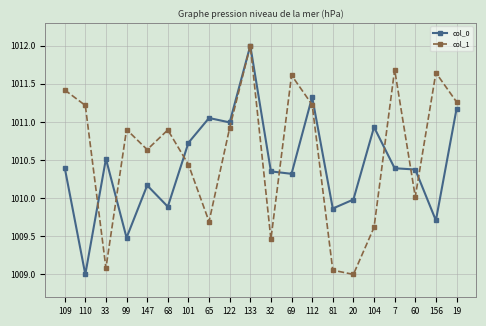

The col_0 series shows 1374.1 at 147. True or false?

False